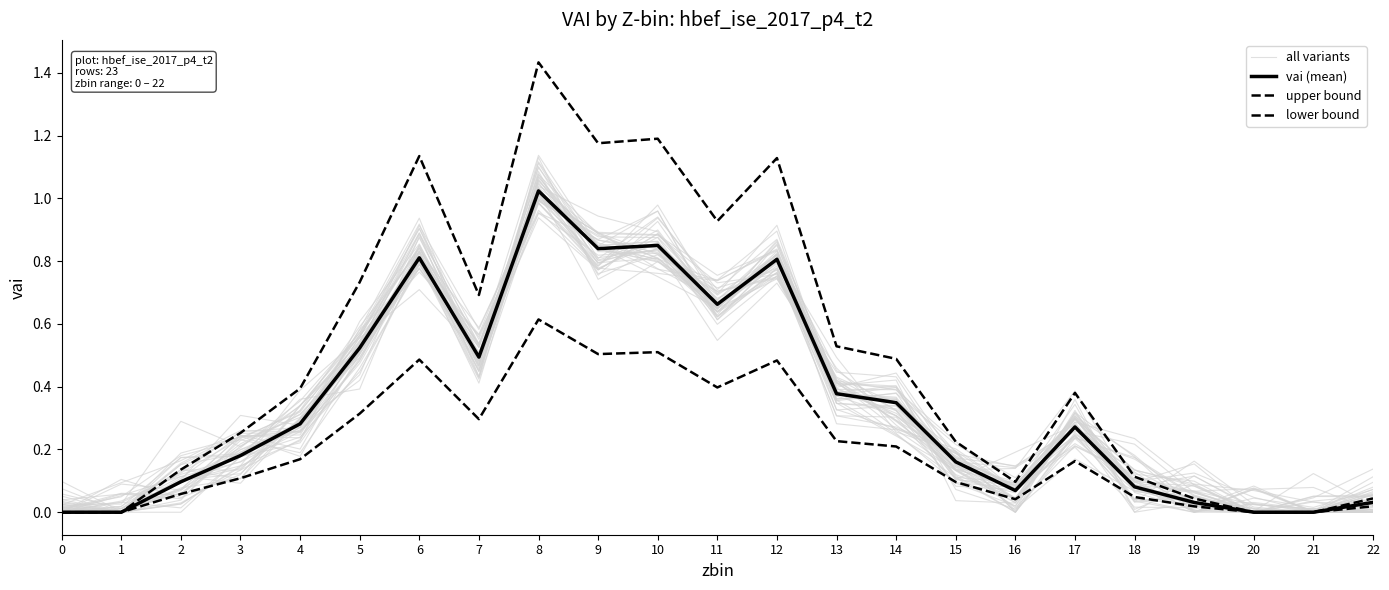

What is the approximate value of vai (mean) at 6?

0.8